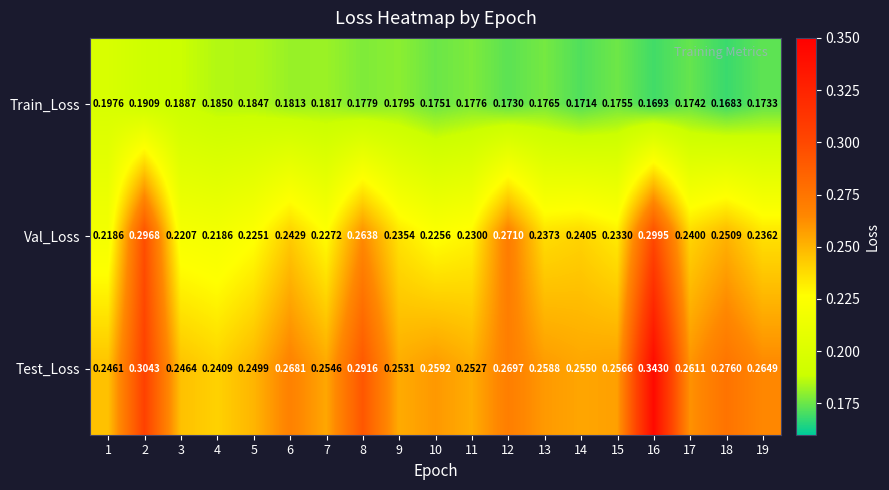

Which series has the widest spread of values?

Test_Loss